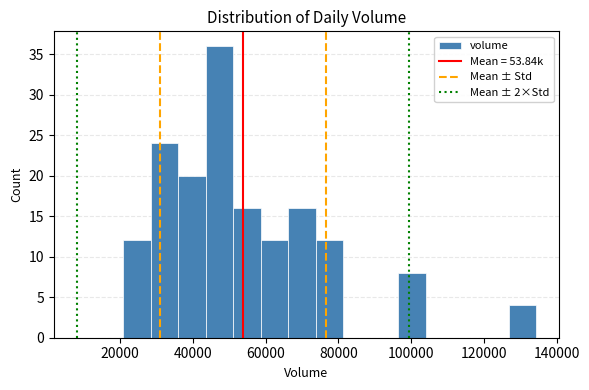

Read against the x-axis, roughly where is the centre of the tallest bar?

48000